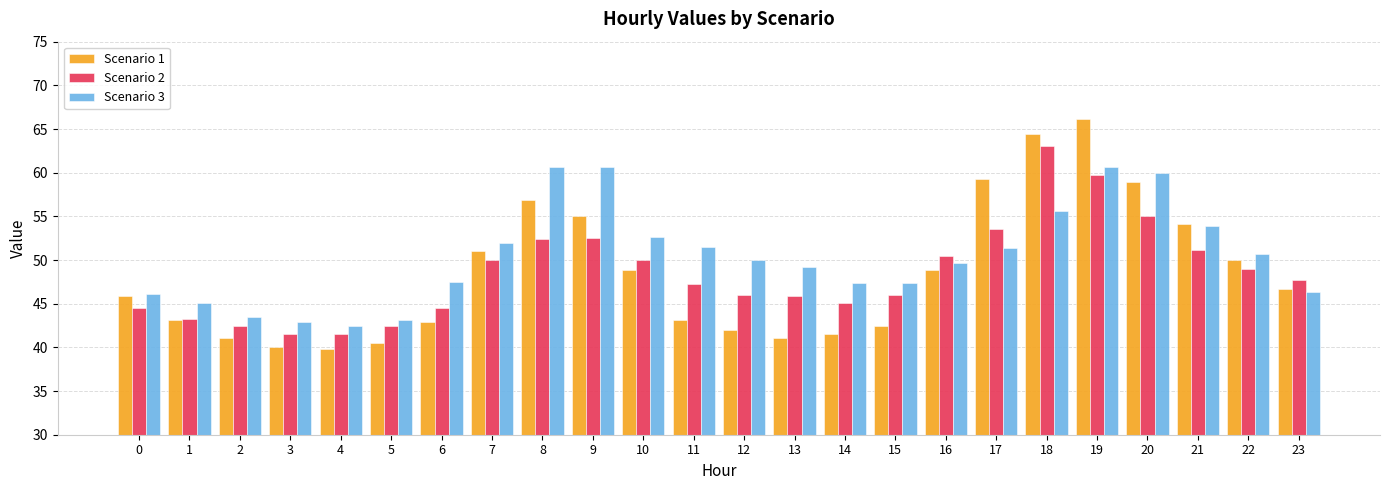

What is the maximum value for Scenario 1?

66.2